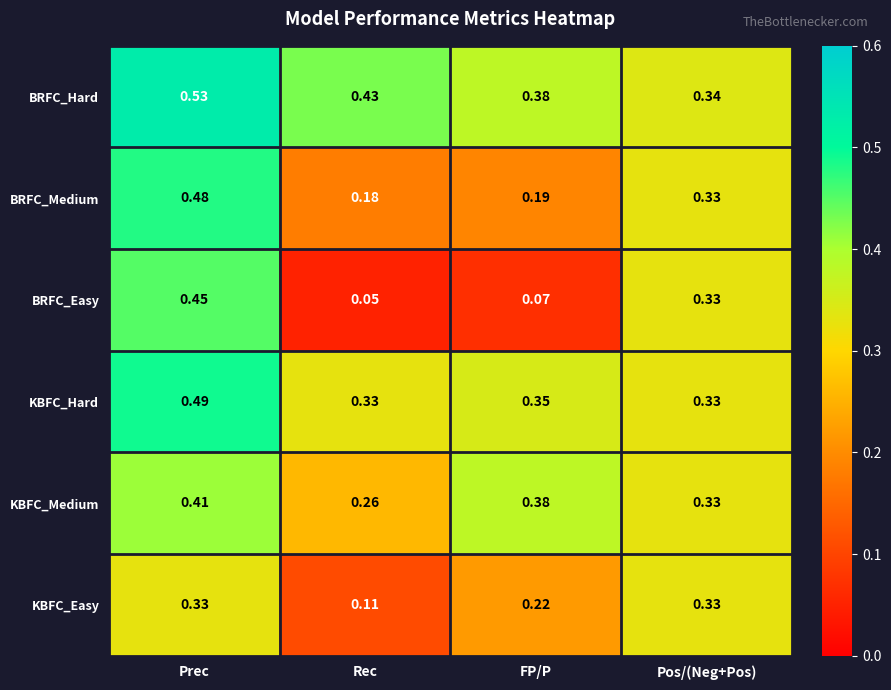

At which category is the sum across all series the highest?

Prec